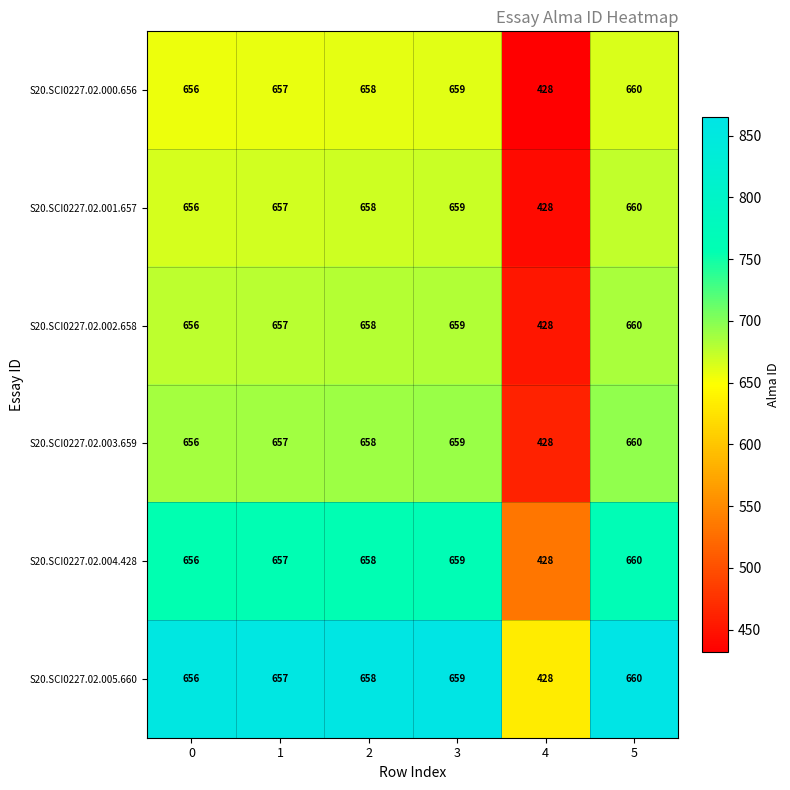

What is the difference between the maximum and second lowest values in the S20.SCI0227.02.000.656 series?

4